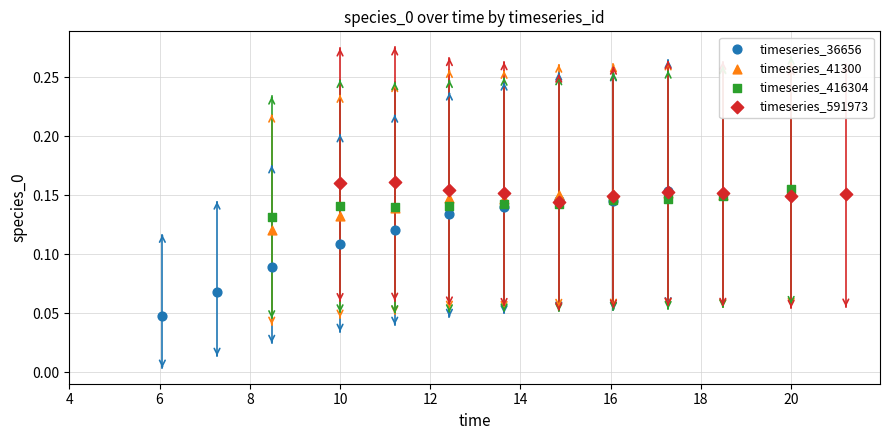

Which series has the largest Y range (max minus min)?

timeseries_36656